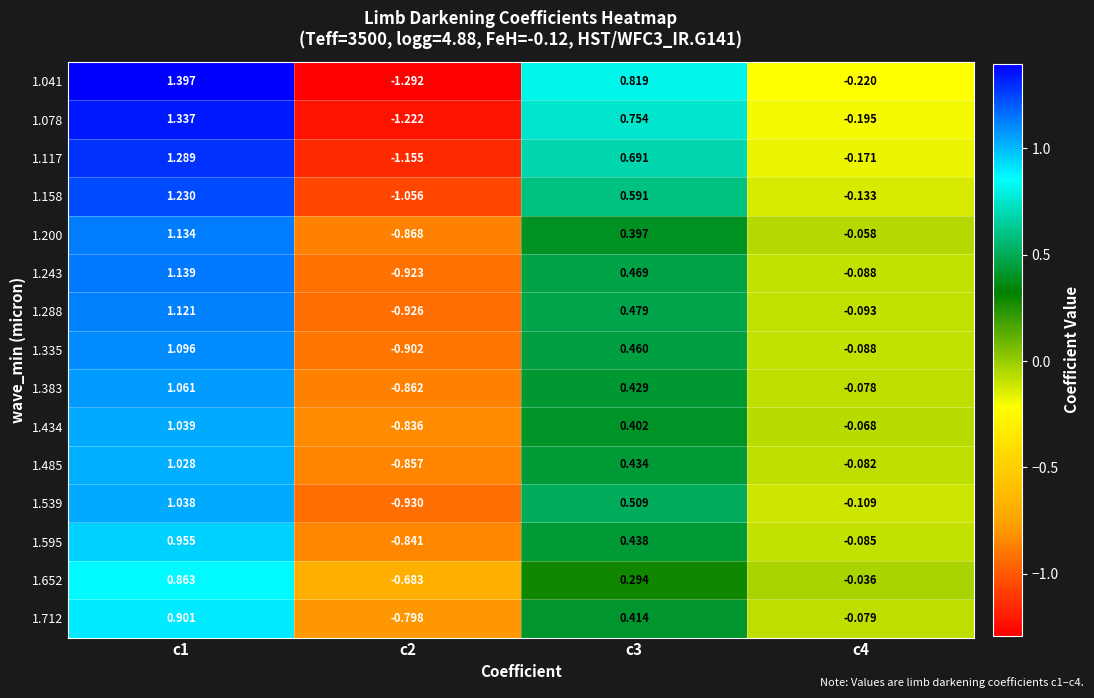

How many values in the 1.539 series exceed 0?

2